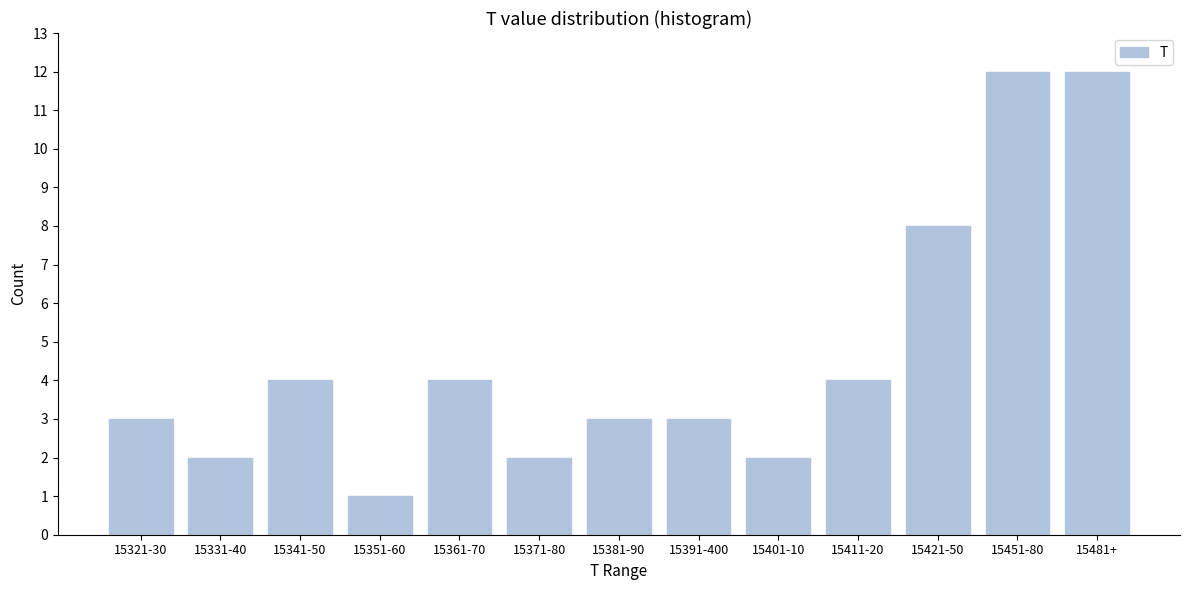

Reading right to left, transcribe all the data shown in this chart.

12	12	8	4	2	3	3	2	4	1	4	2	3